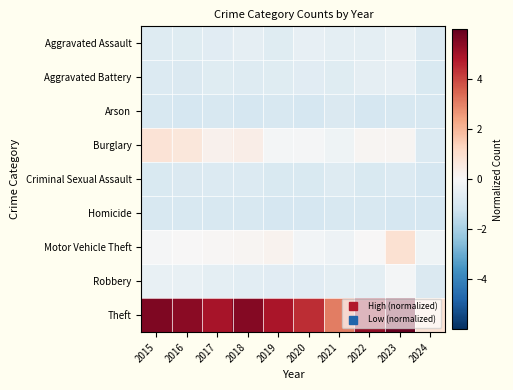

Which series changed the most between 2015 and 2024?

Theft